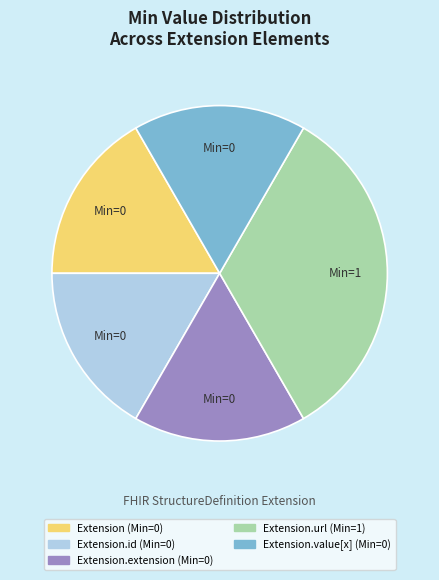

Is there any slice that represents more than half of the pie?

No